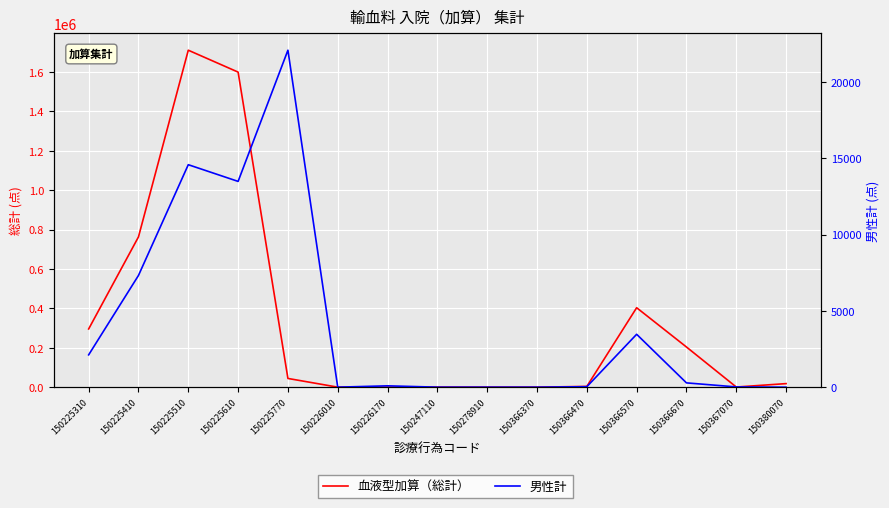

Reading left to right, transcribe all the data shown in this chart.

血液型加算（総計）: 295427	762699	1710321	1599178	44243	102	161	232	34	0	3824	403210	203842	704	18058
男性計: 2117	7319	14577	13483	22079	0	88	0	0	0	30	3465	281	17	0